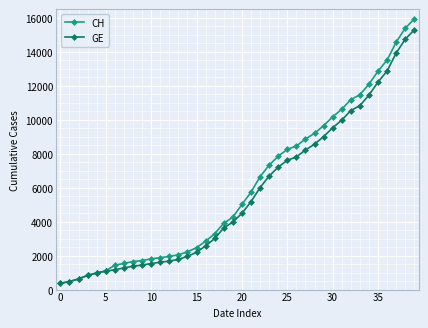

How many distinct data groups are displayed?

2